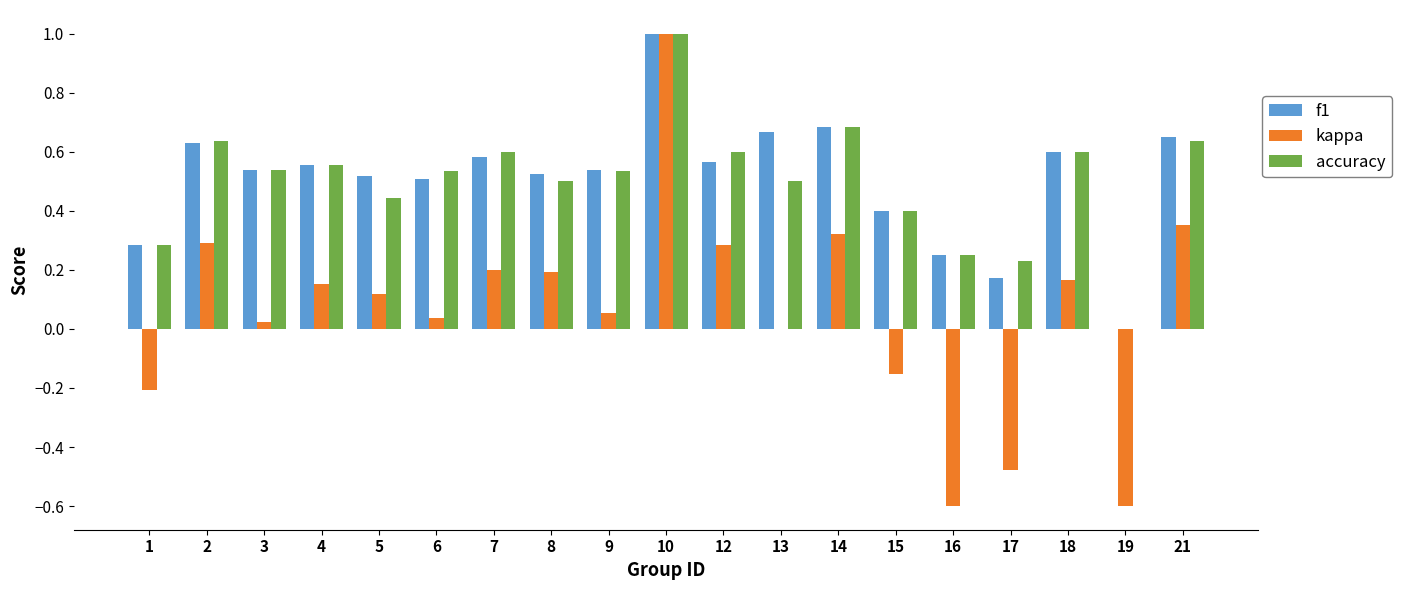

How many groups of bars are there?

19